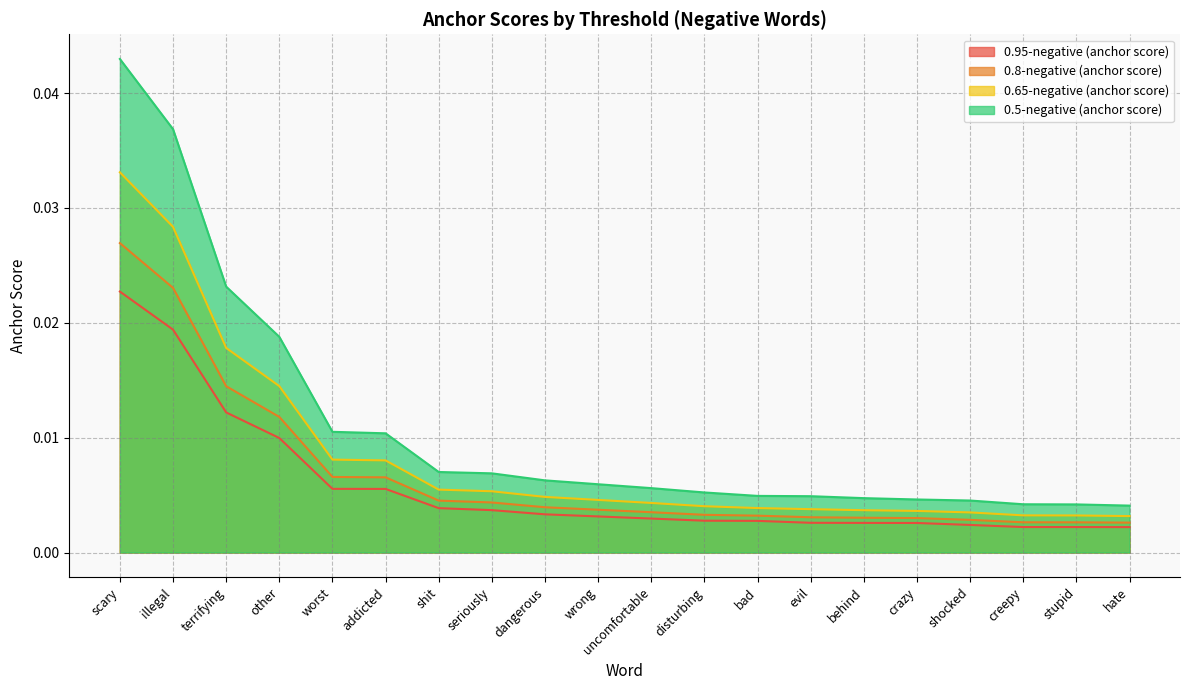

Between other and seriously, which series saw the biggest shift?

0.5-negative (anchor score)